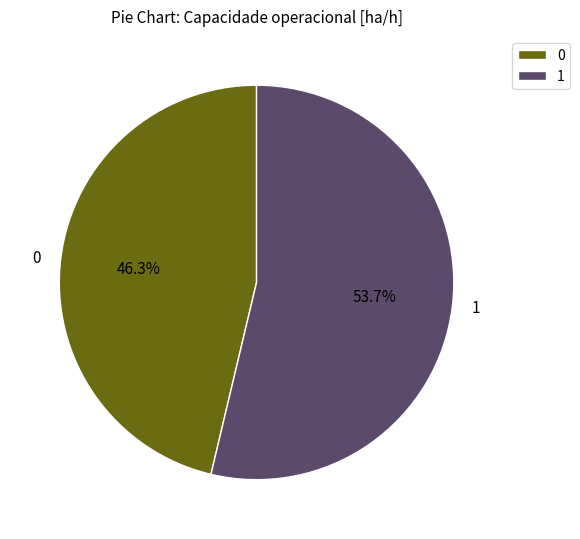

Between 1 and 0, which is larger?

1